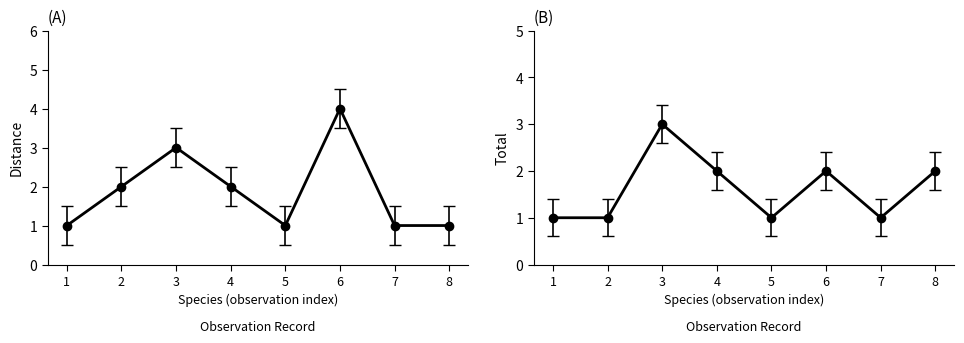

Between 6 and 7, which series saw the biggest shift?

distance